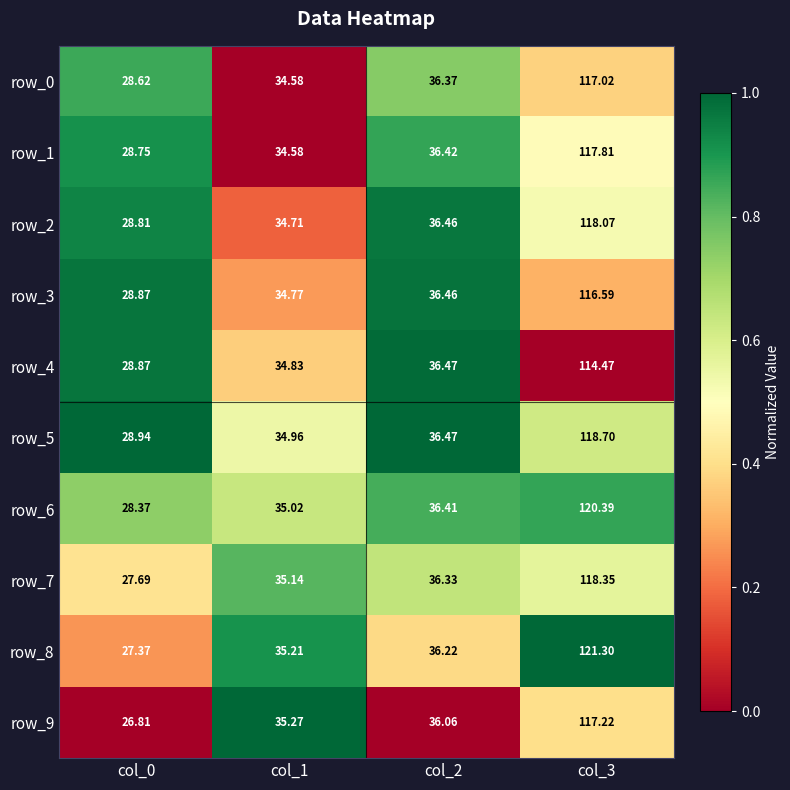

What is the approximate value of row_6 at col_1?

35.0